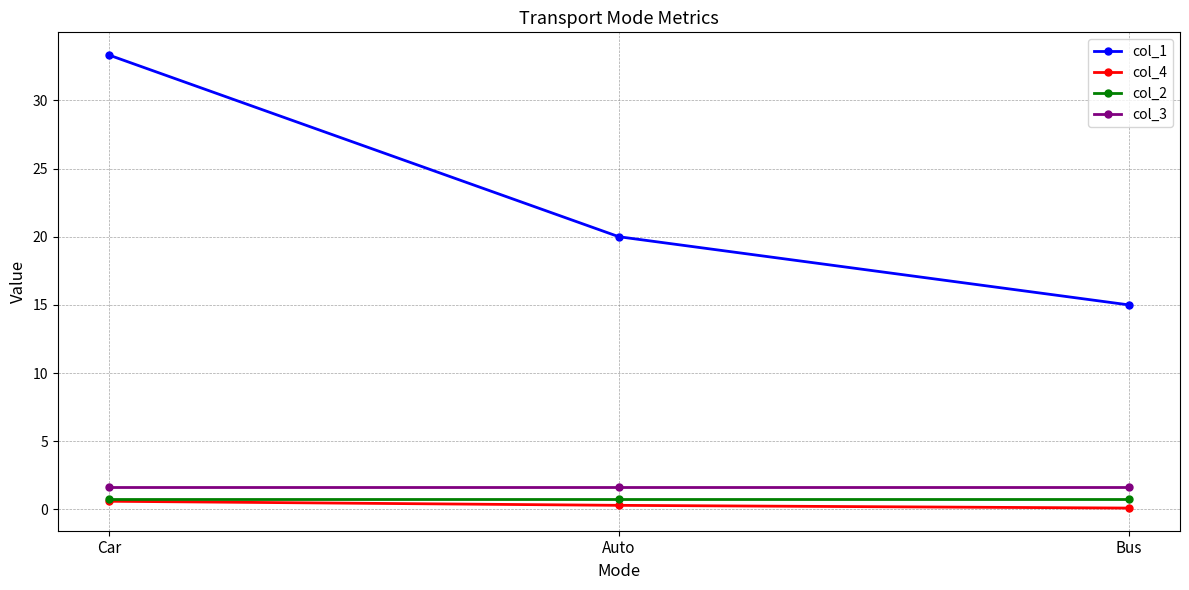

What are all the series names shown in the legend?

col_1, col_4, col_2, col_3